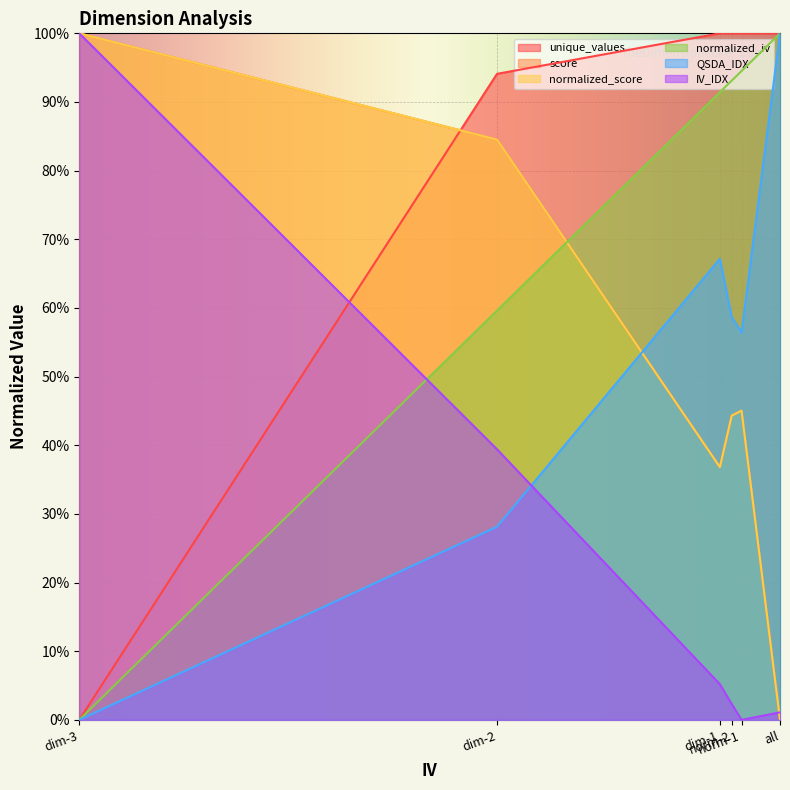

What is the total value across all series at dim-2?

3.9